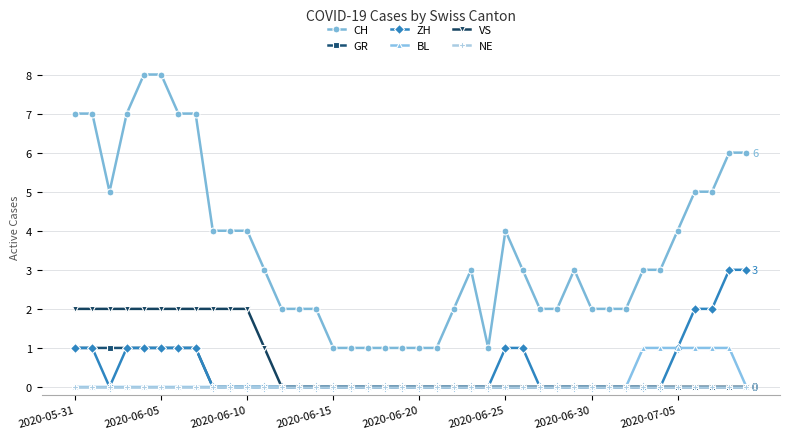

Which series has the widest spread of values?

CH